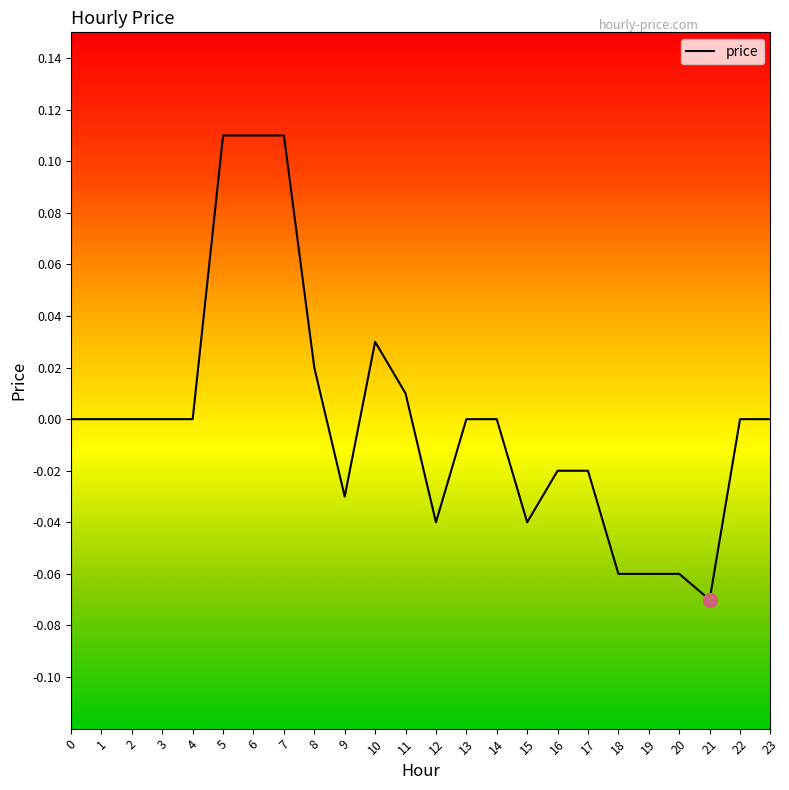

Between 12 and 21, which is larger?

12